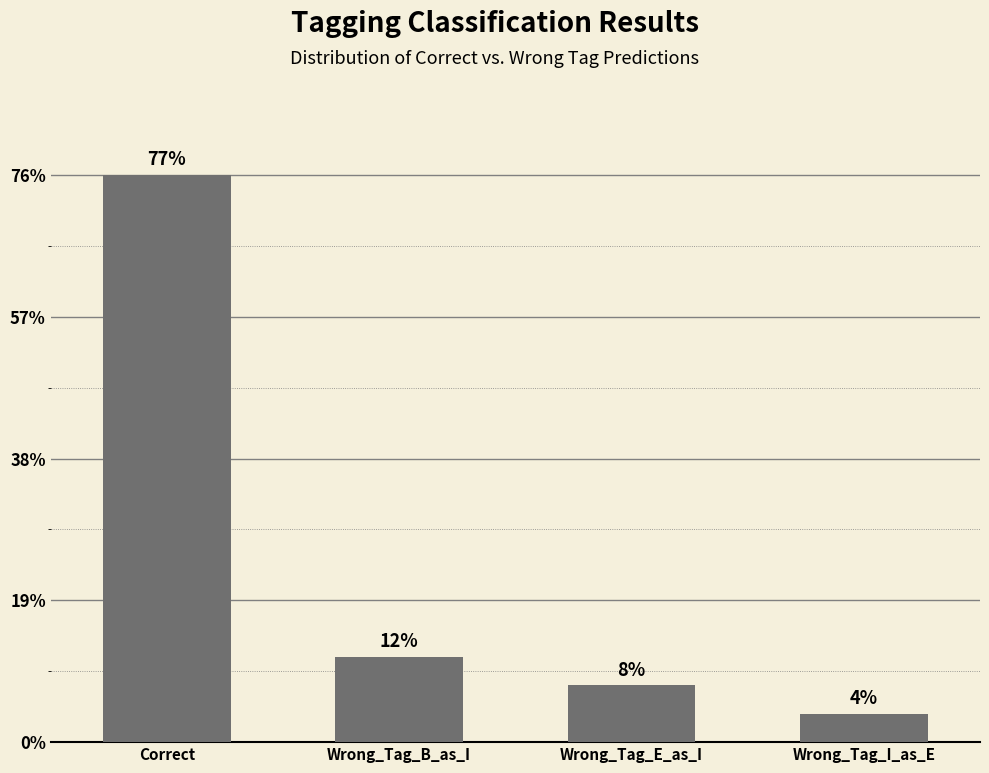

Does the chart contain any negative values?

No